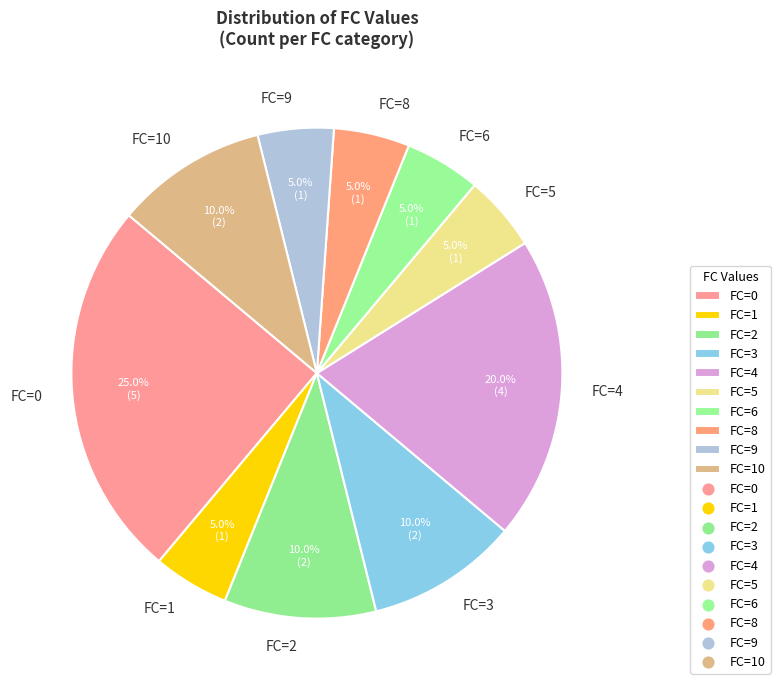

Between FC=4 and FC=1, which is larger?

FC=4